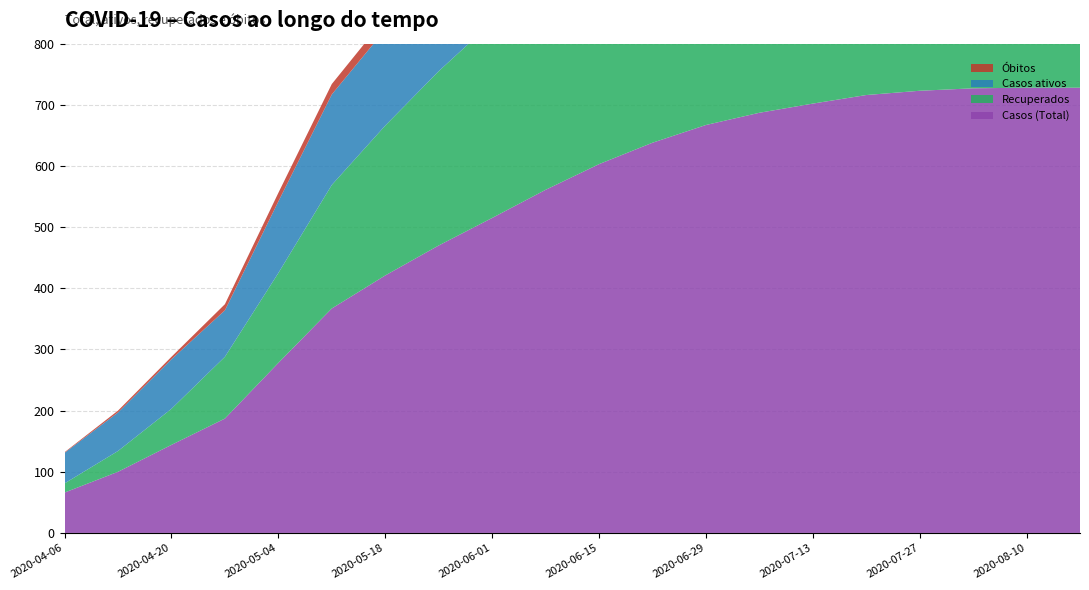

Reading left to right, transcribe all the data shown in this chart.

Óbitos: 1	3	4	10	14	17	19	22	25	28	31	33	35	37	39	41	43	44	45	46
Recuperados: 15	34	59	101	147	202	245	285	320	355	390	420	445	465	480	495	505	515	522	528
Casos ativos: 50	63	81	76	117	148	157	163	170	178	182	185	187	185	183	180	175	168	161	154
Casos (Total): 66	100	144	187	278	367	421	470	515	561	603	638	667	687	702	716	723	727	728	728